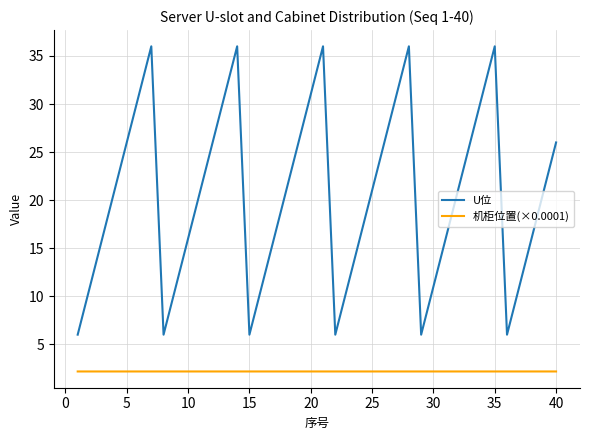

True or false: 机柜位置(×0.0001) and U位 cross at least once.

False